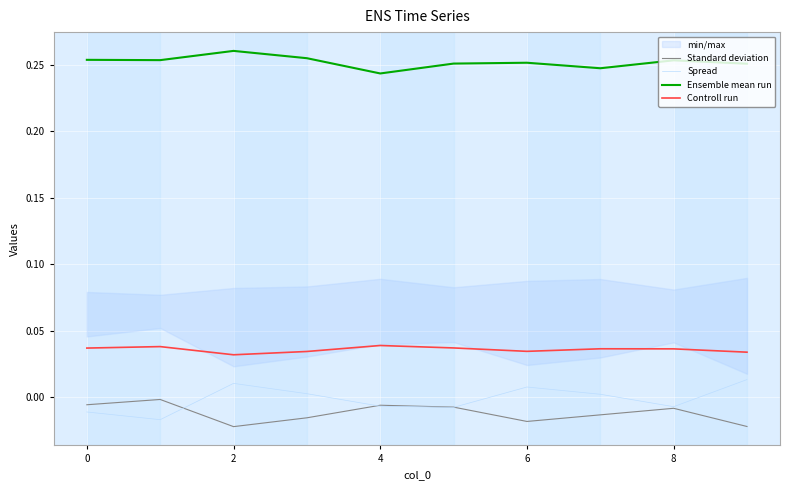

At which category does Ensemble mean run reach its first local peak?

2